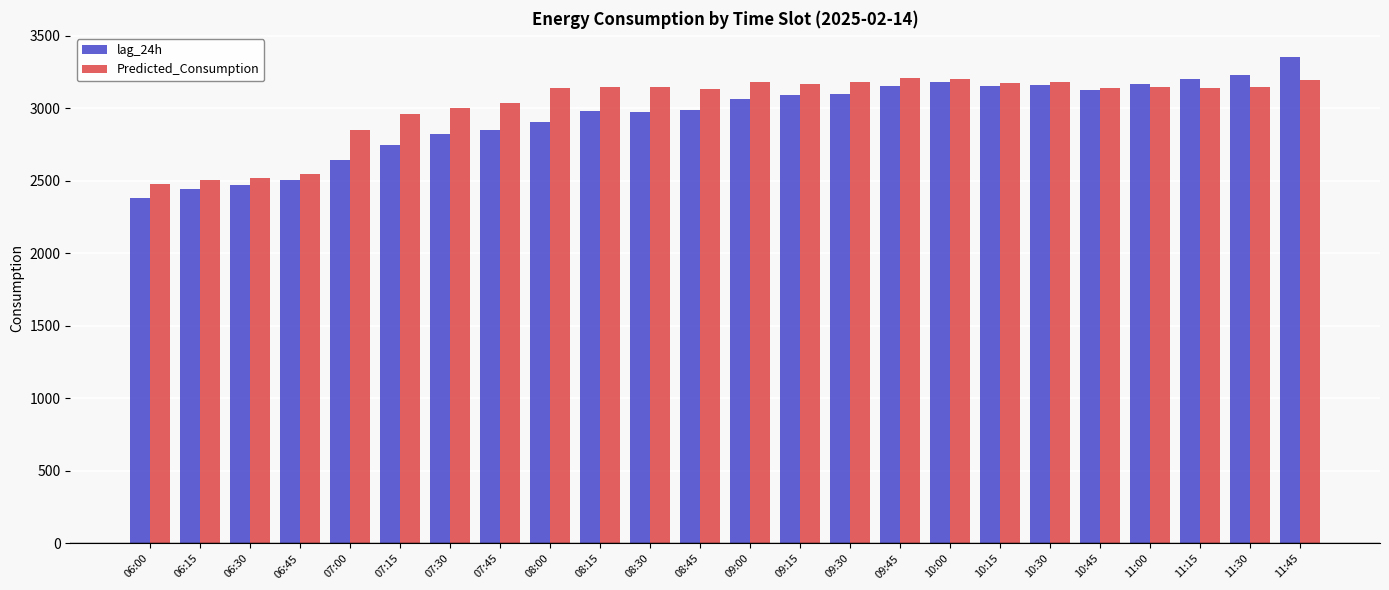

At how many categories does at least one series exceed 2420?

24